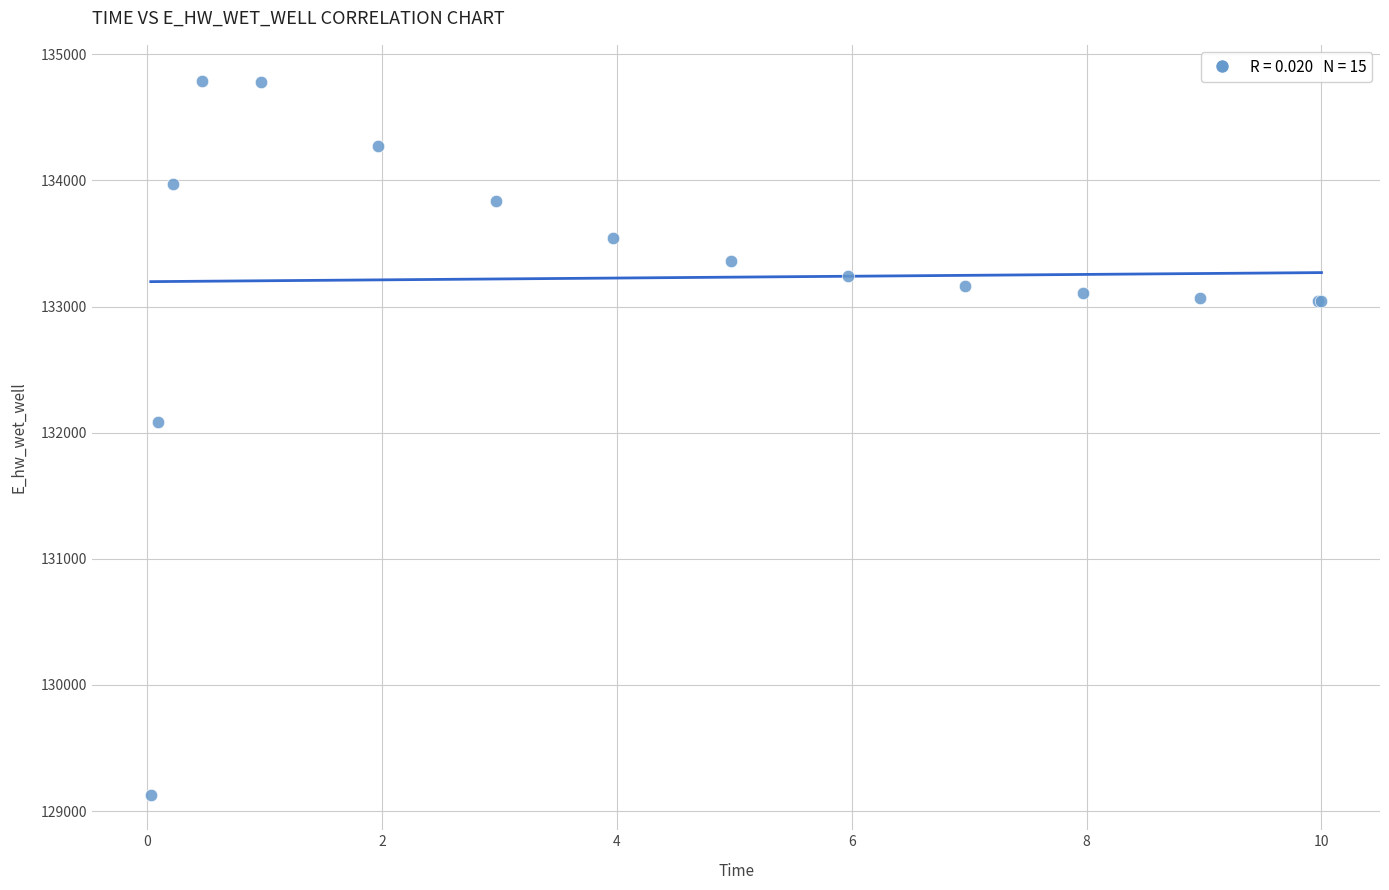

What Y value in the scatter plot is closest to 131961?

132084.6